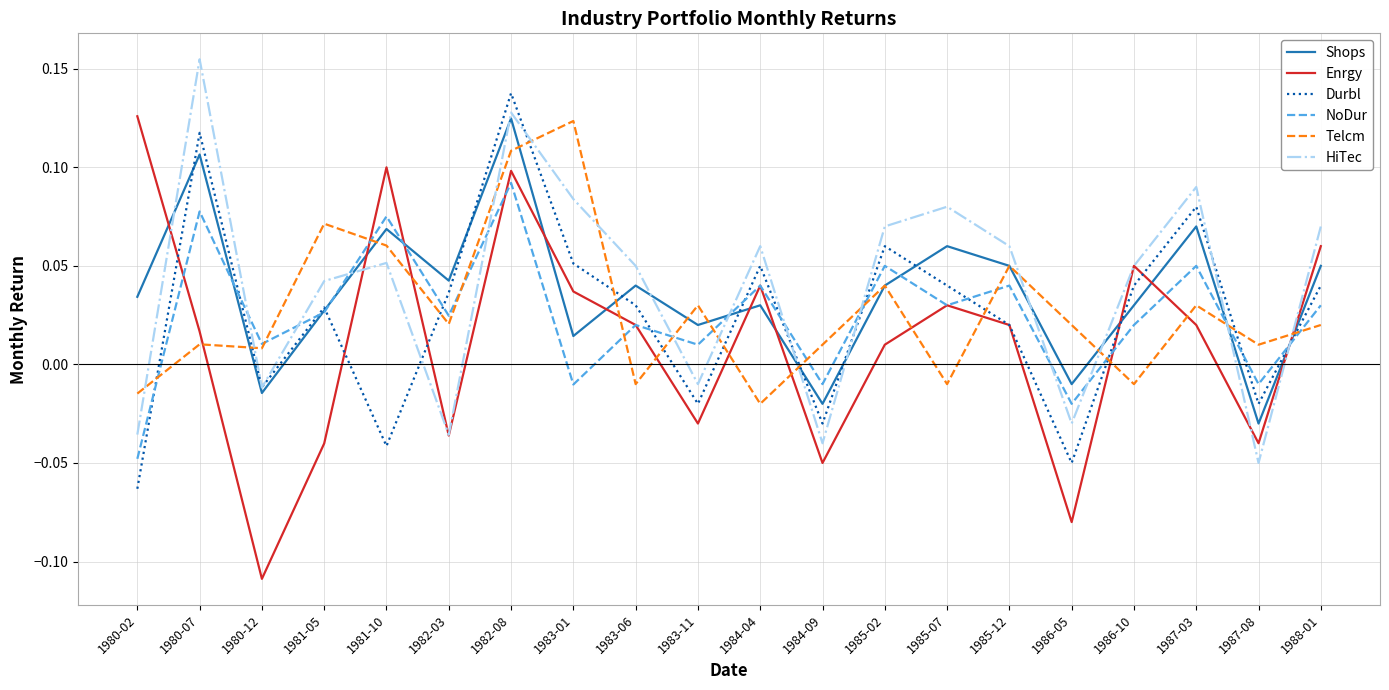

At which label does Shops first exceed 0?

1980-02